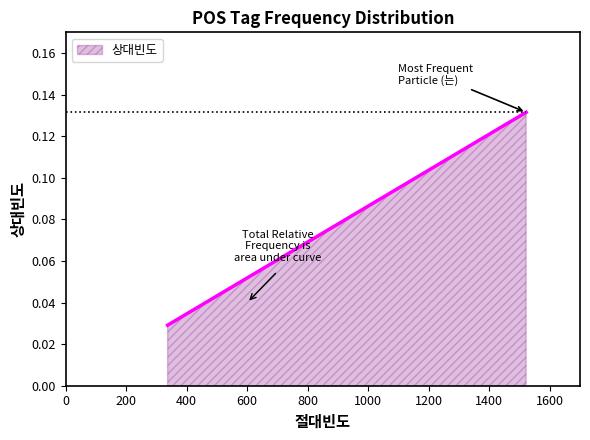

What is the difference between the maximum and minimum values?

0.1